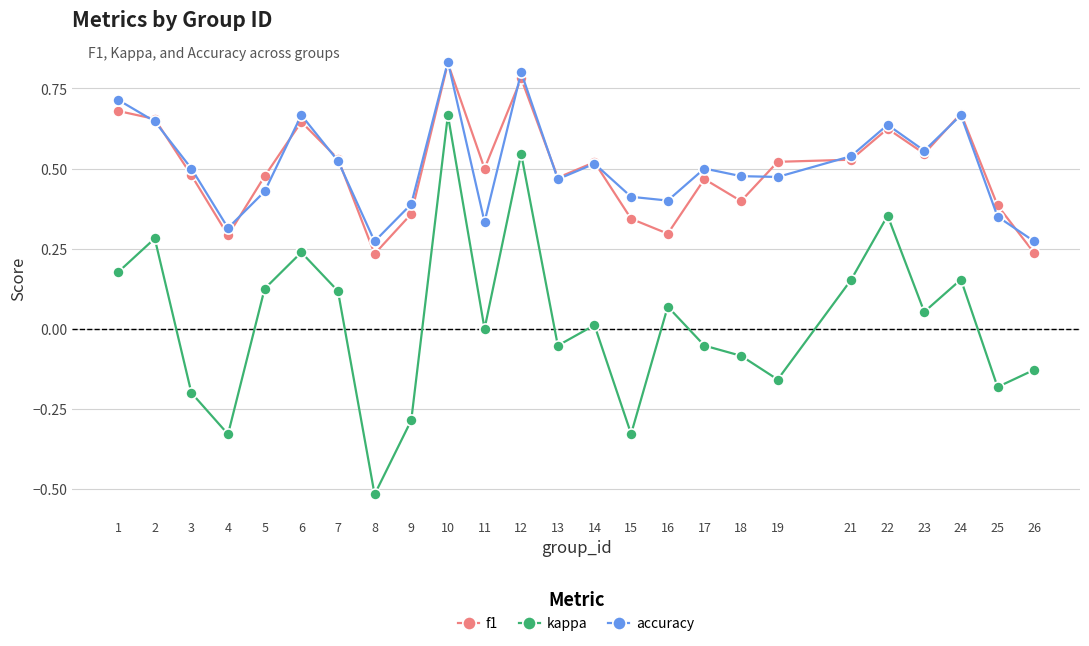

Which series has the widest spread of values?

kappa